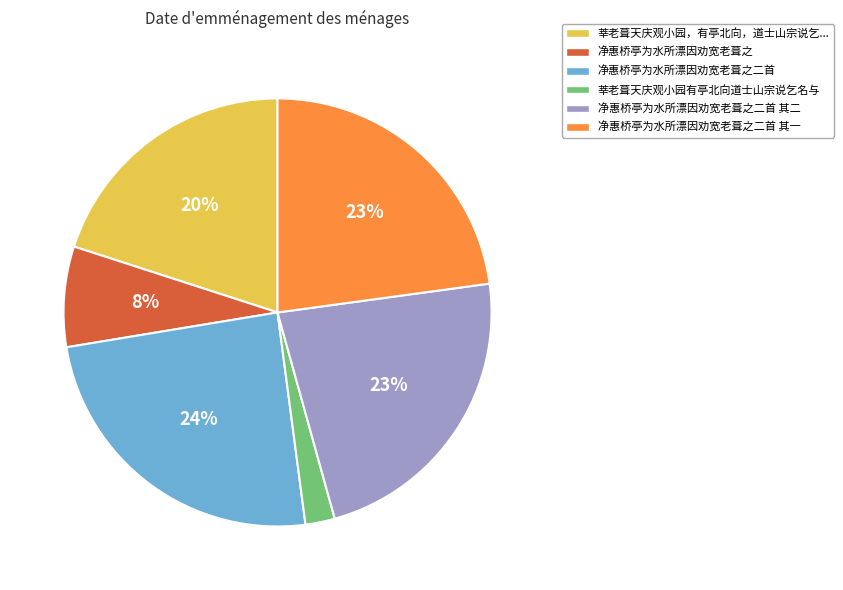

Does any single category account for the majority?

No